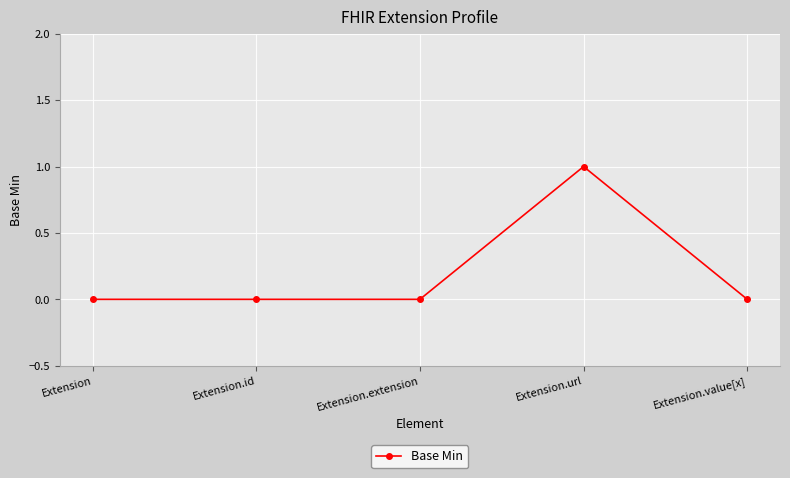

What value does the data have at Extension.url?

1